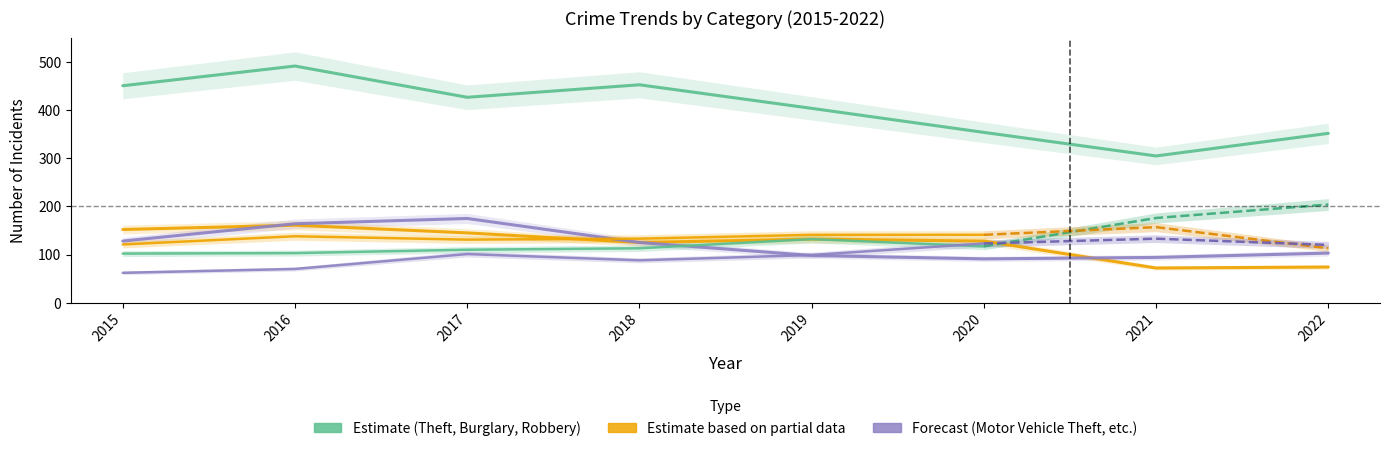

Which series has the widest spread of values?

Theft